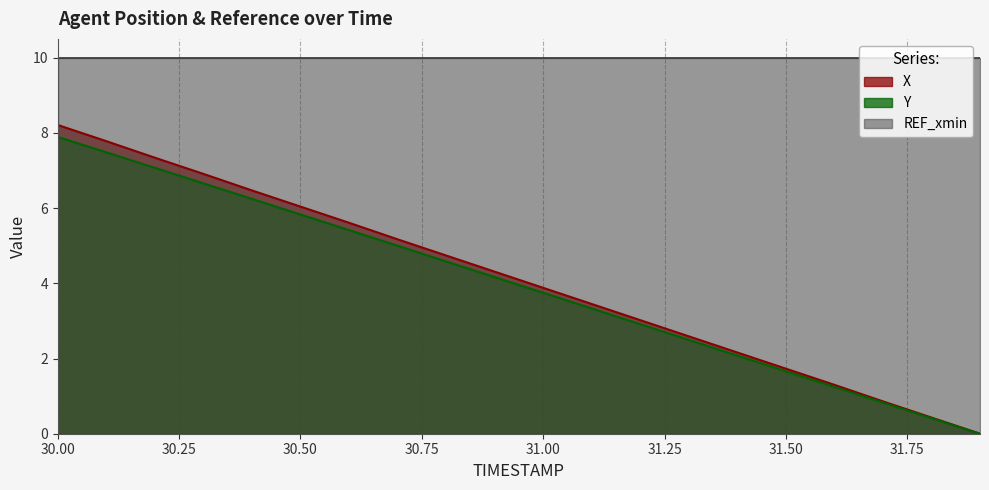

At which category is the sum across all series the highest?

30.00